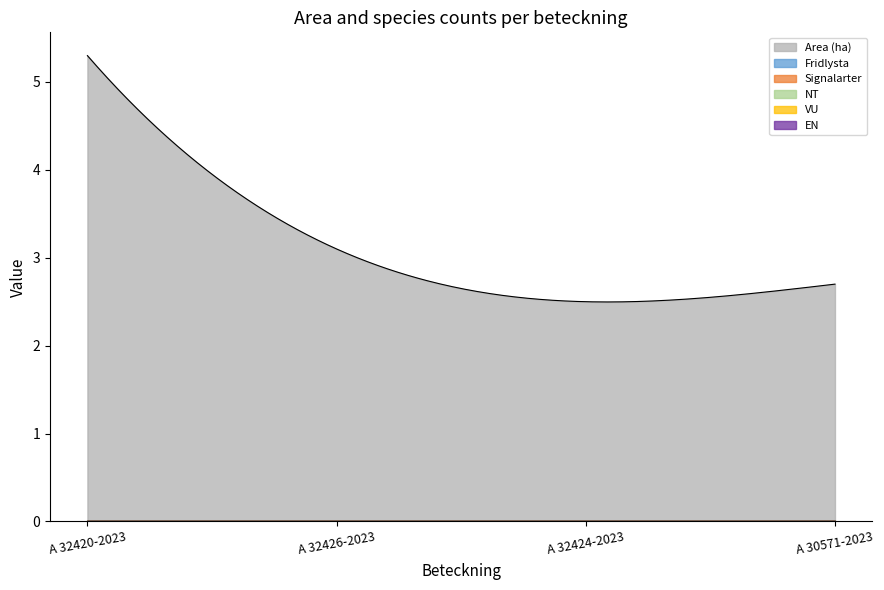

At which label does Area (ha) reach its minimum?

A 32424-2023